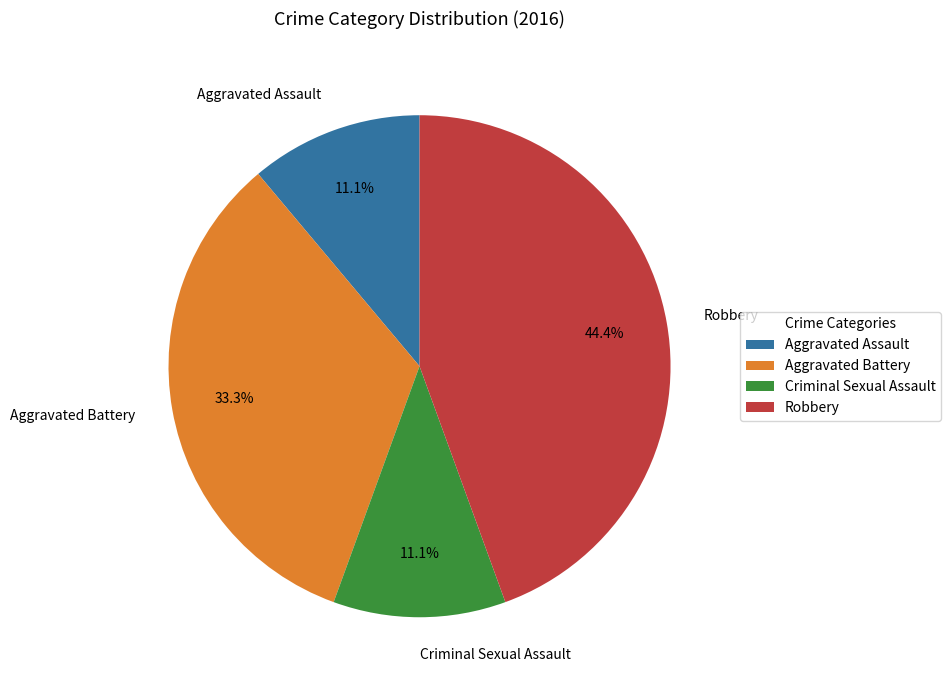

How many slices are in this pie chart?

4